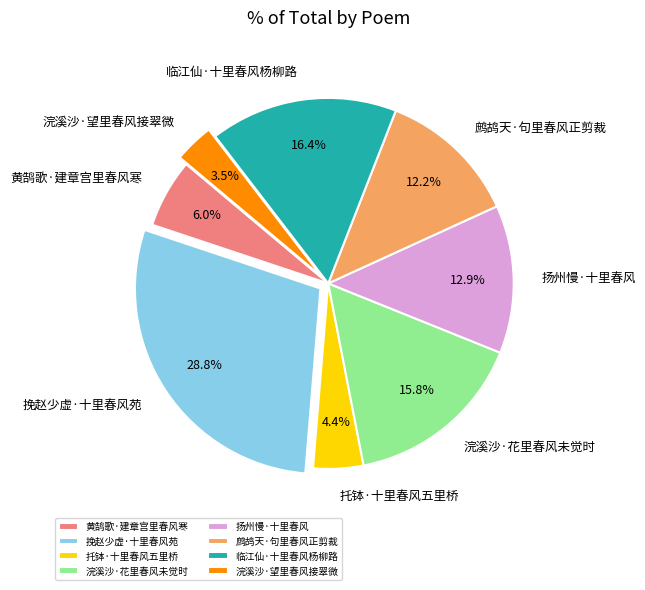

Is it true that 临江仙·十里春风杨柳路 is 28% of the pie?

False